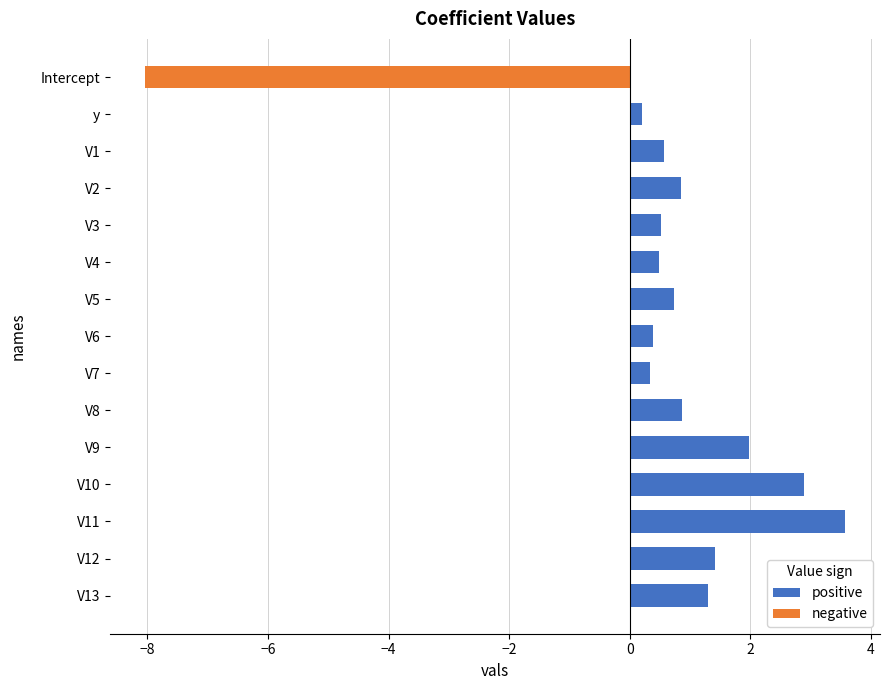

The value of positive at V9 is 0.5. True or false?

False